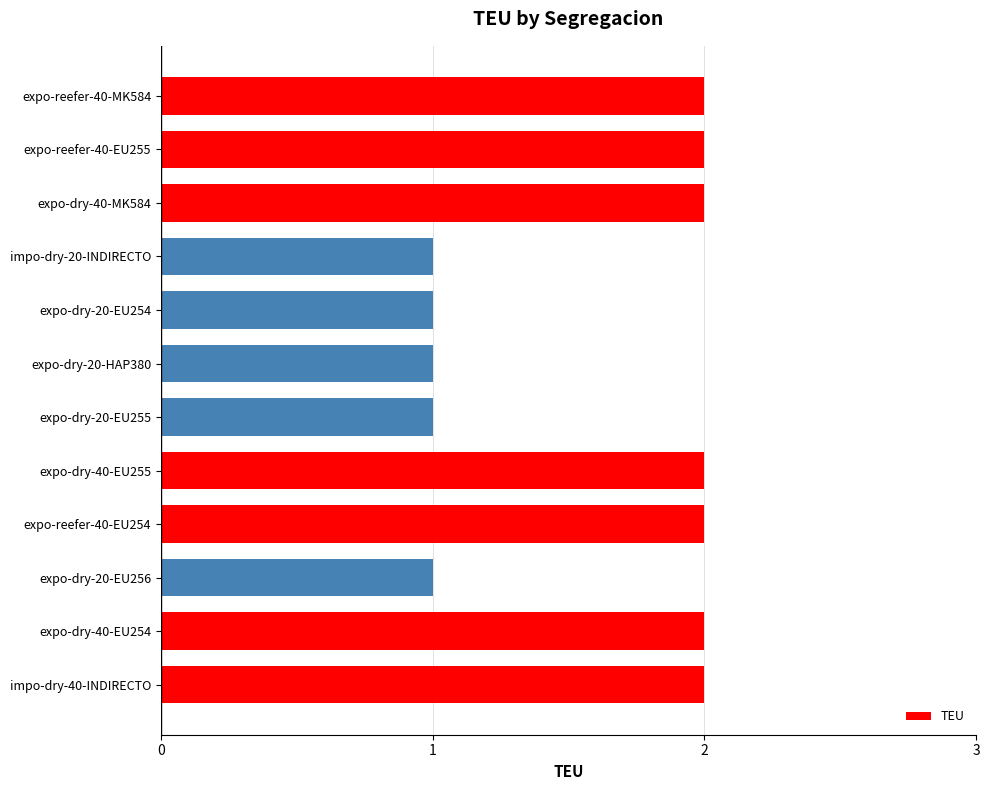

Count the number of data series in this chart.

1